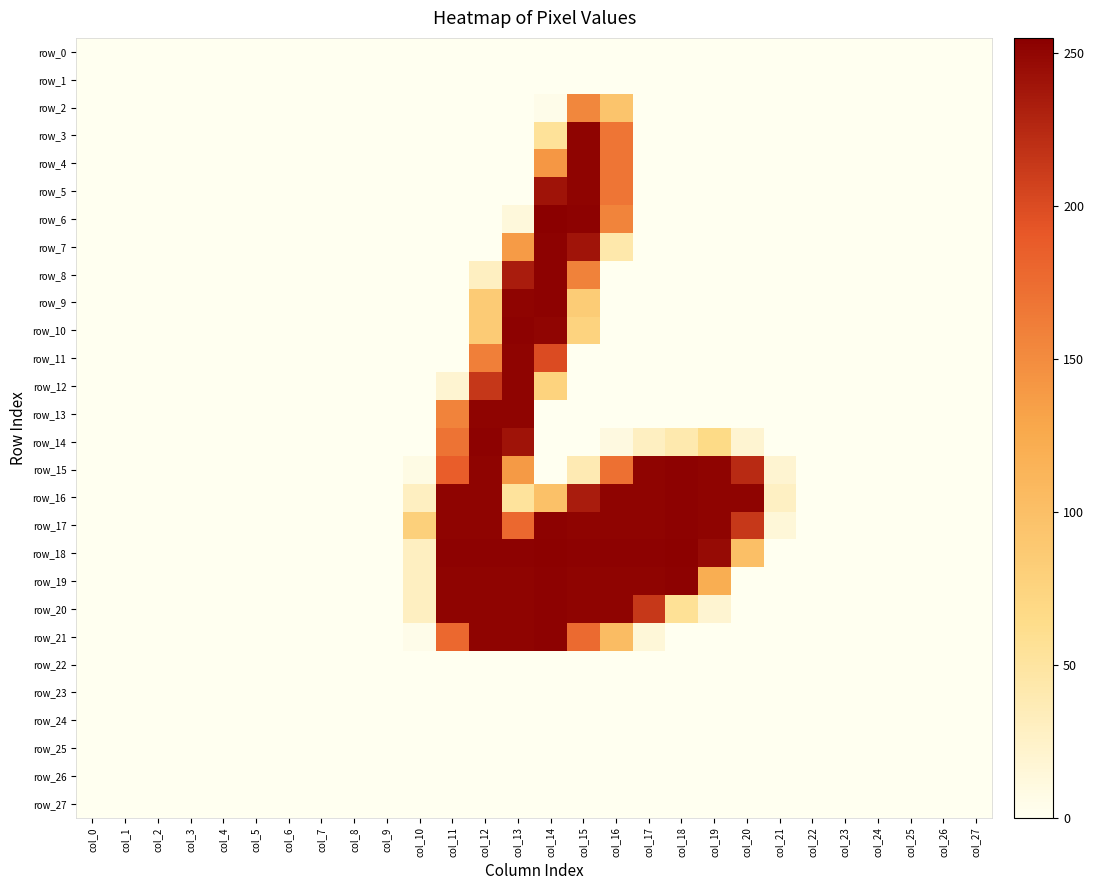

Which series changed the most between col_15 and col_21?

row_6